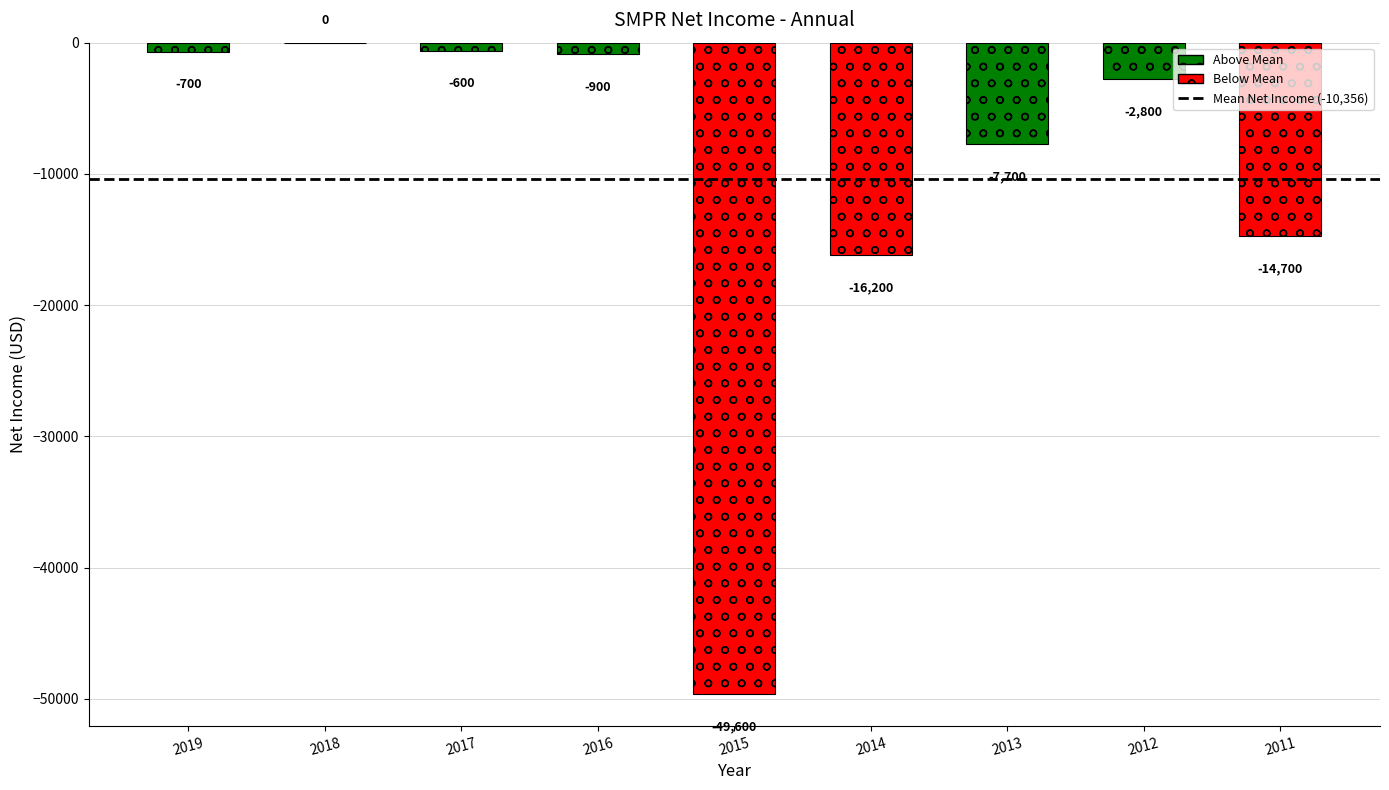

Reading right to left, what are all the values shown in this chart?

-14700	-2800	-7700	-16200	-49600	-900	-600	0	-700